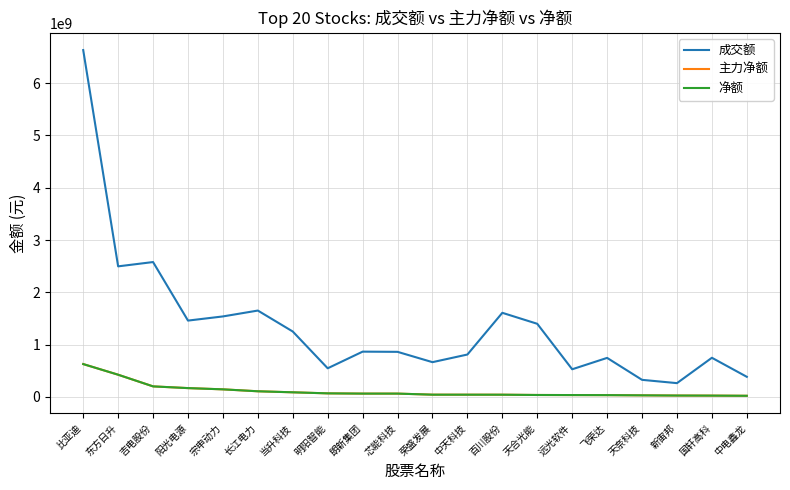

At which label does 净额 first exceed 62778299?

比亚迪